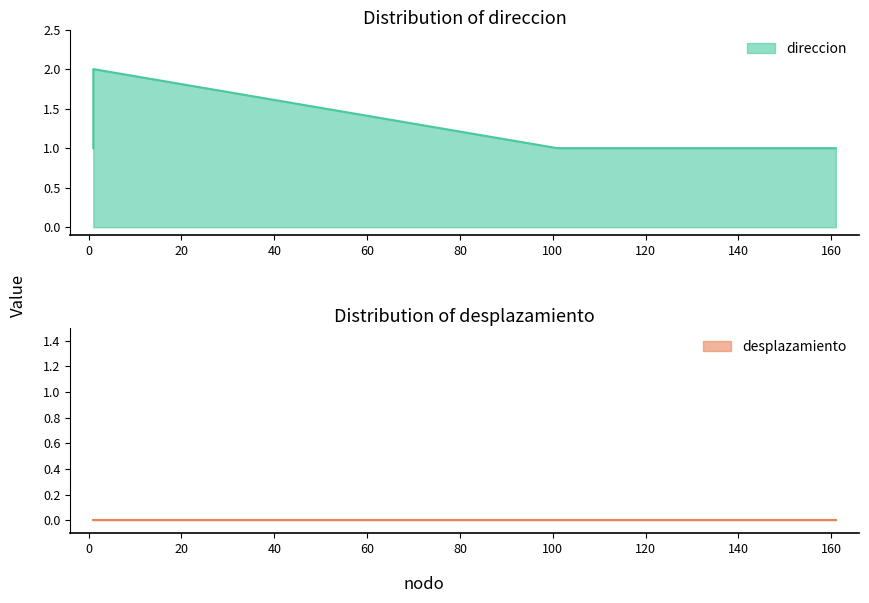

Is it true that the value at 1 is 2?

True